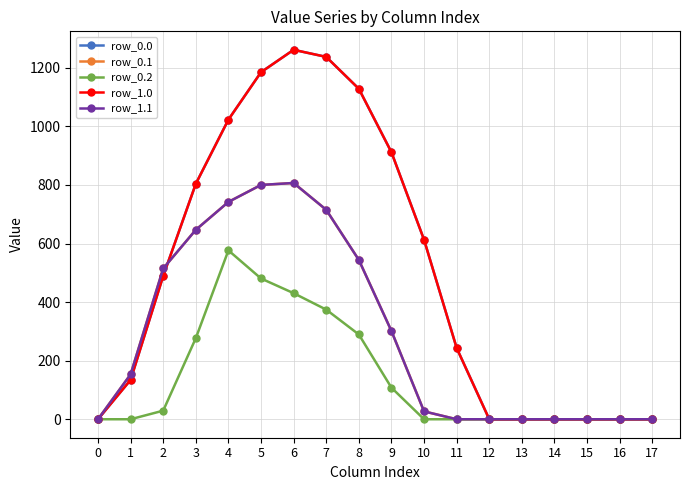

How many interior local peaks does the row_1.0 series have?

1